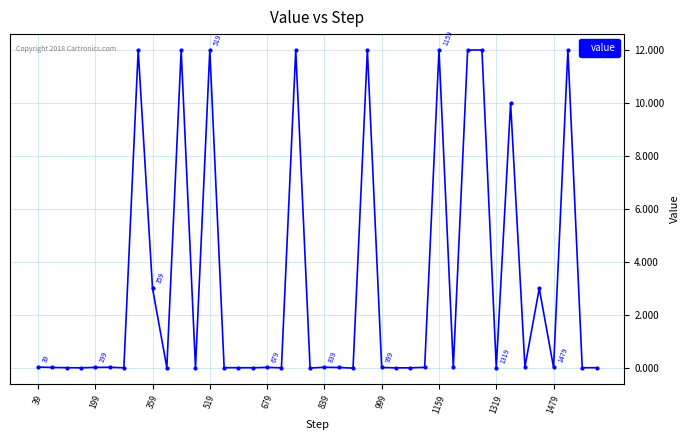

What is the sum of all values?

124.6